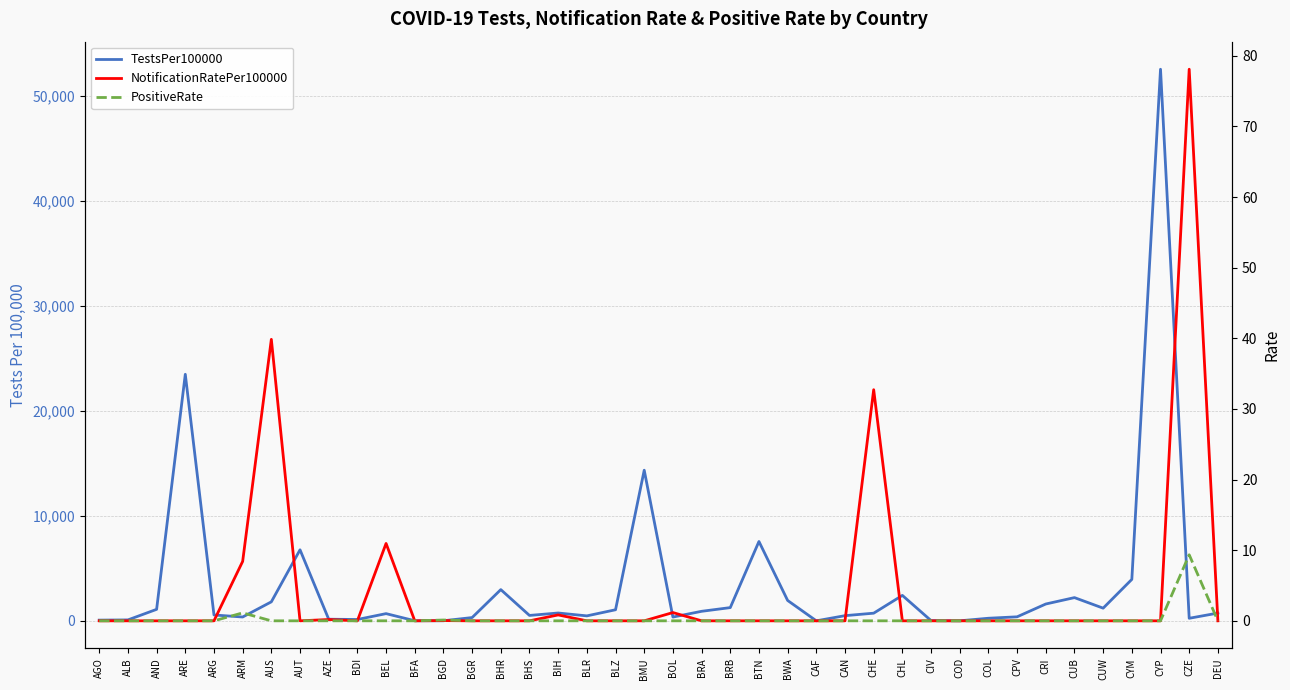

What is the highest value of the NotificationRatePer100000 series?

78.1